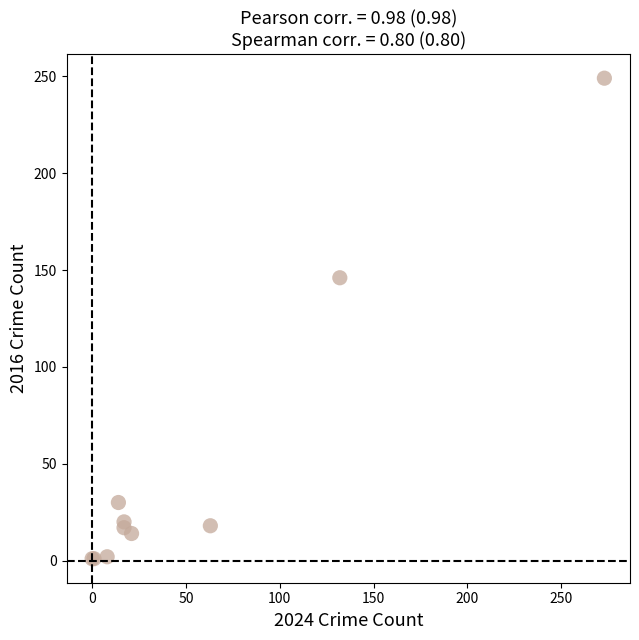

What Y value in the scatter plot is closest to 125?

146